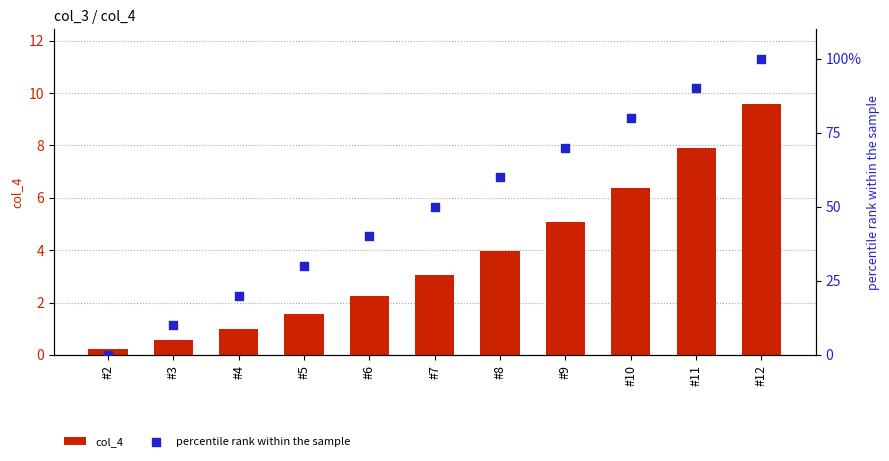

What is the total value across all series at #7?

53.0